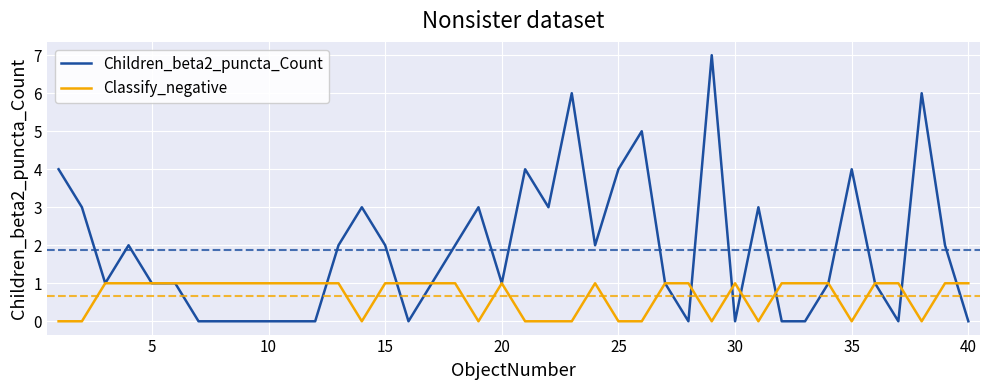

Which series has the largest total across all categories?

Children_beta2_puncta_Count